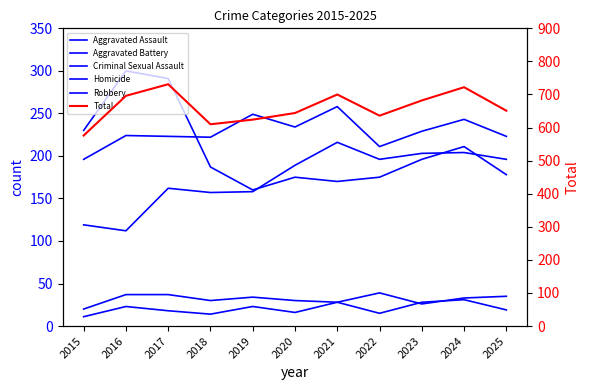

Which series has the largest total across all categories?

Total